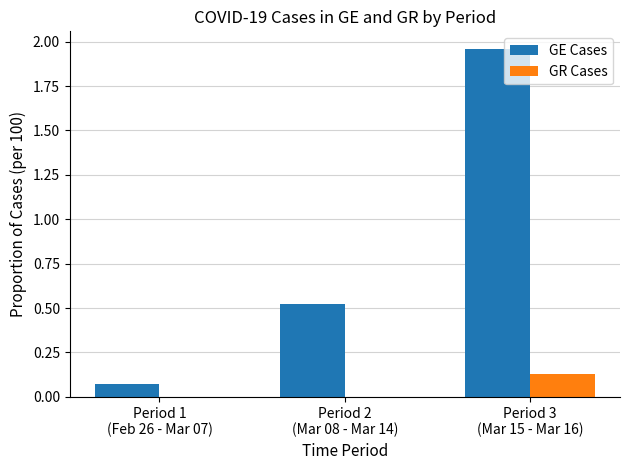

What is the difference between the GE Cases values at Period 1
(Feb 26 - Mar 07) and Period 3
(Mar 15 - Mar 16)?

1.9